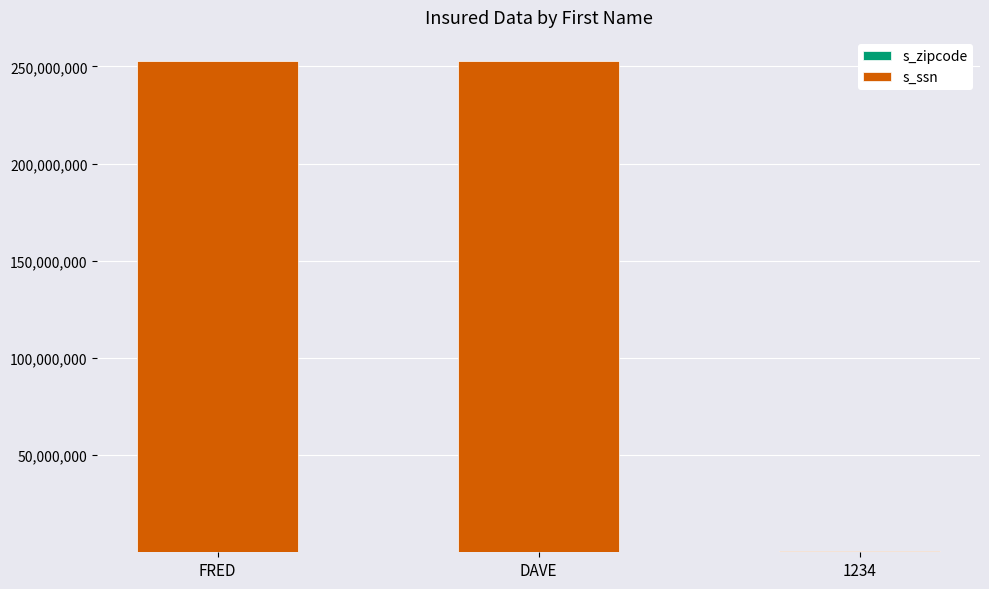

What is the difference between the s_ssn values at 1234 and FRED?

252080808